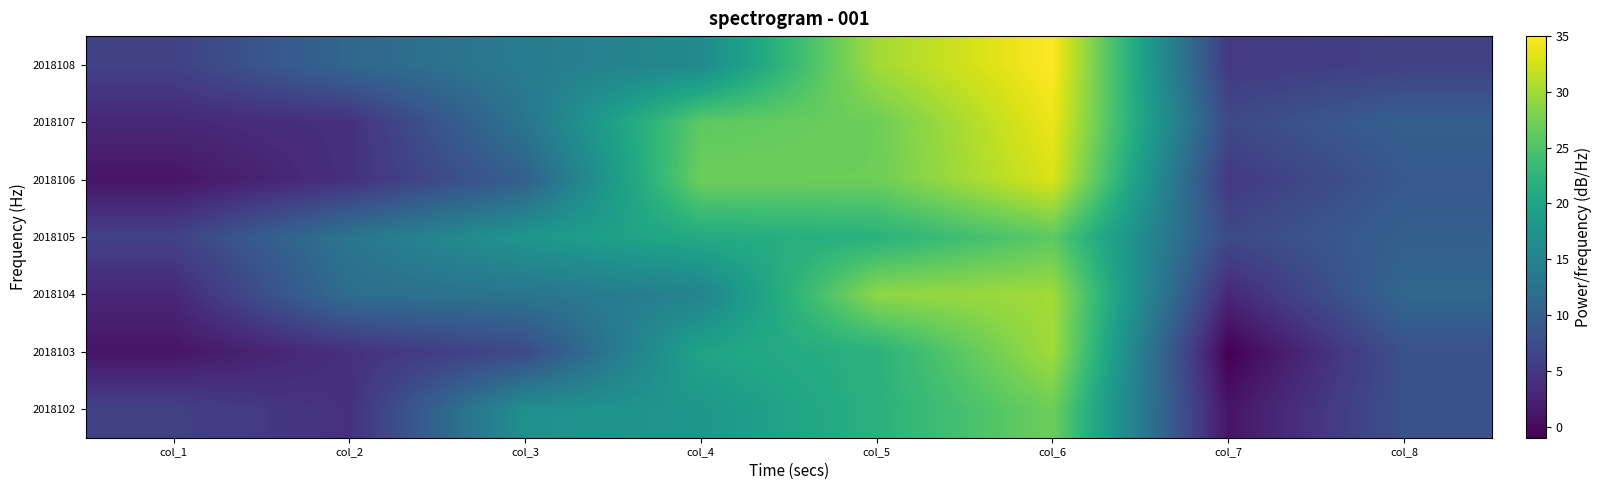

At which category is the sum across all series the highest?

col_6